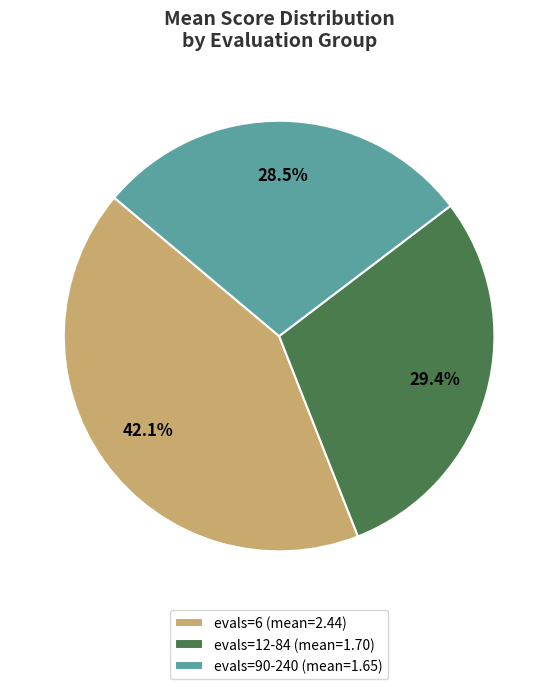

Rank the categories by value from lowest to highest.

evals=90-240 (mean=1.65), evals=12-84 (mean=1.70), evals=6 (mean=2.44)